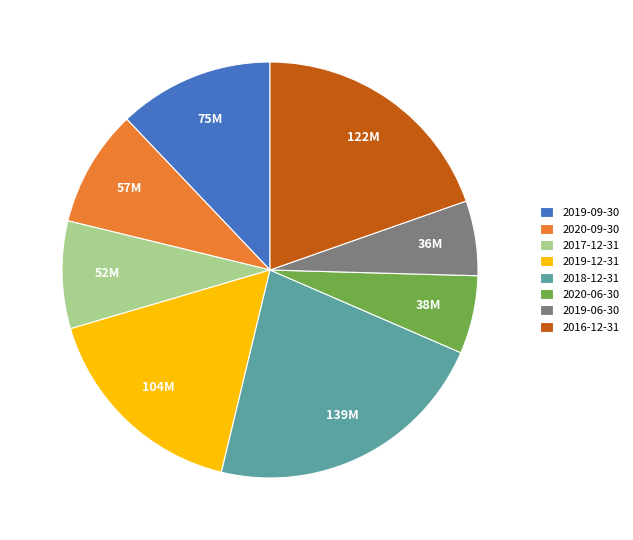

Is it true that 2020-09-30 is 9% of the pie?

True